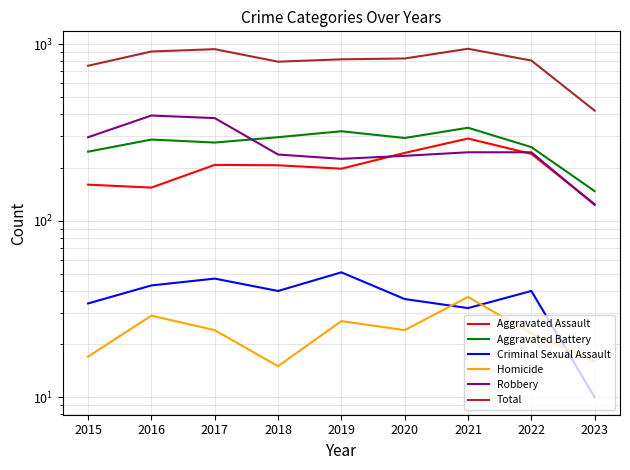

Which has a higher value, 2018 or 2019?

2018